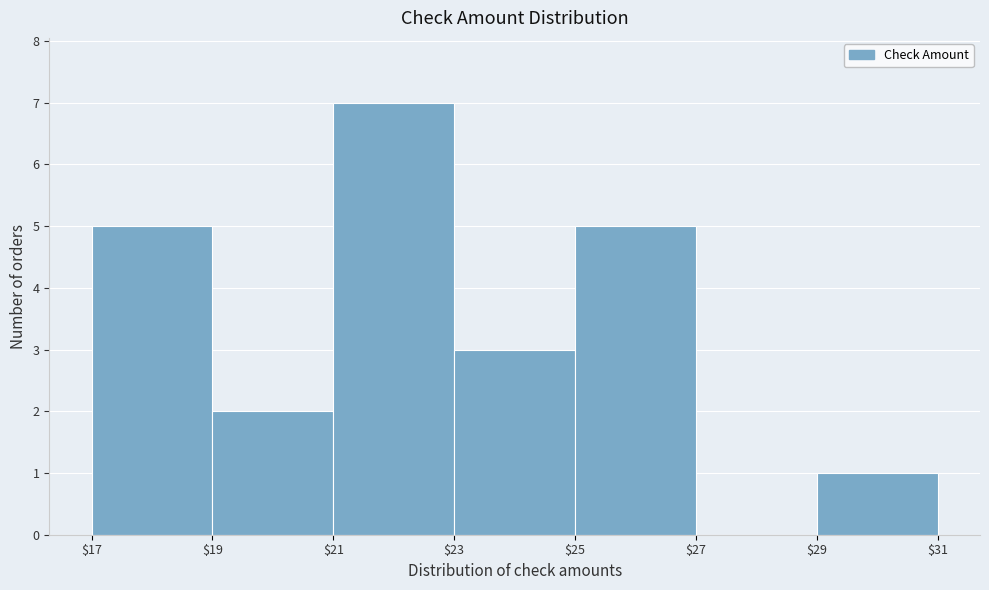

What is the height of the bar covering $23 to $25 on the x-axis? The values are not printed on the chart, so give them approximately, as read against the axis.

3